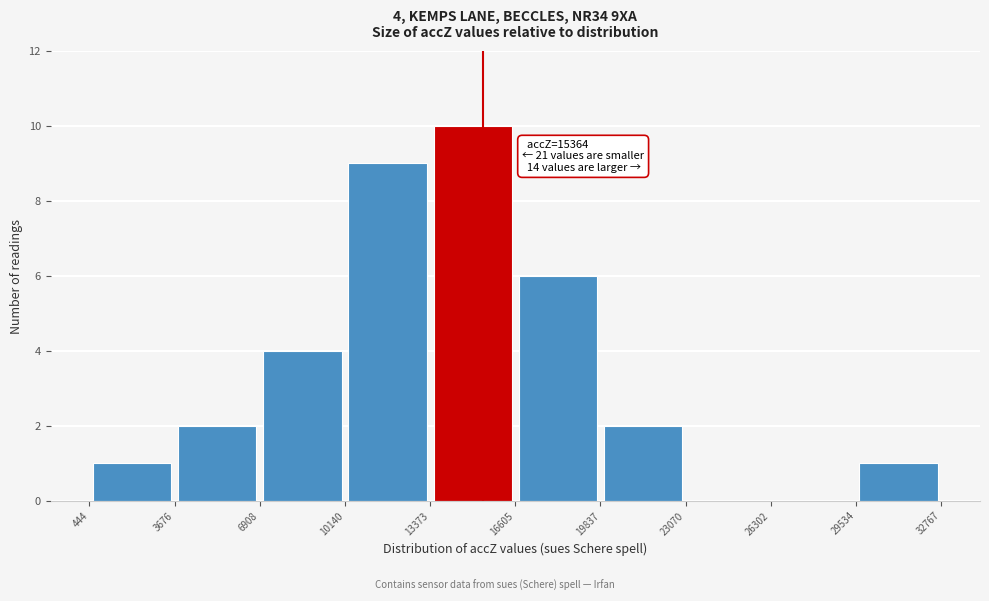

Which range on the x-axis has the tallest bar?

13373 to 16605